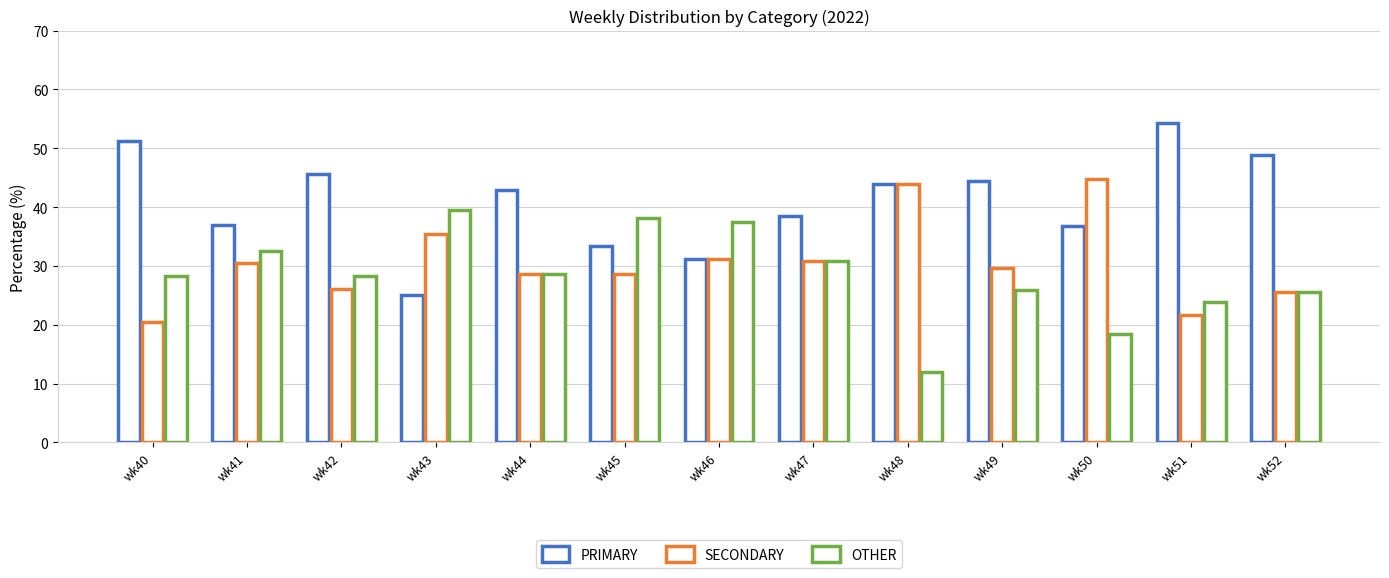

What is the difference between the SECONDARY values at wk51 and wk52?

3.8